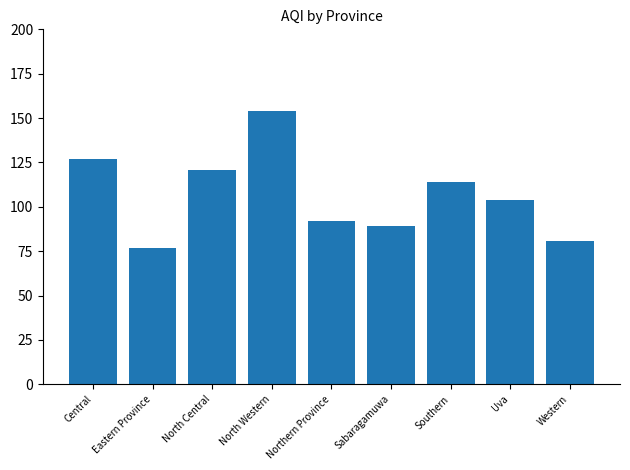

Reading left to right, what are all the values shown in this chart?

Central=127	Eastern Province=77	North Central=121	North Western=154	Northern Province=92	Sabaragamuwa=89	Southern=114	Uva=104	Western=81